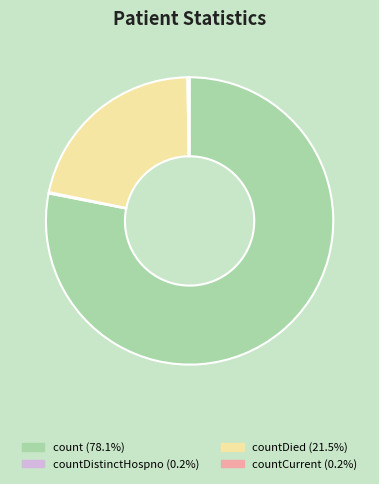

Does any single category account for the majority?

Yes